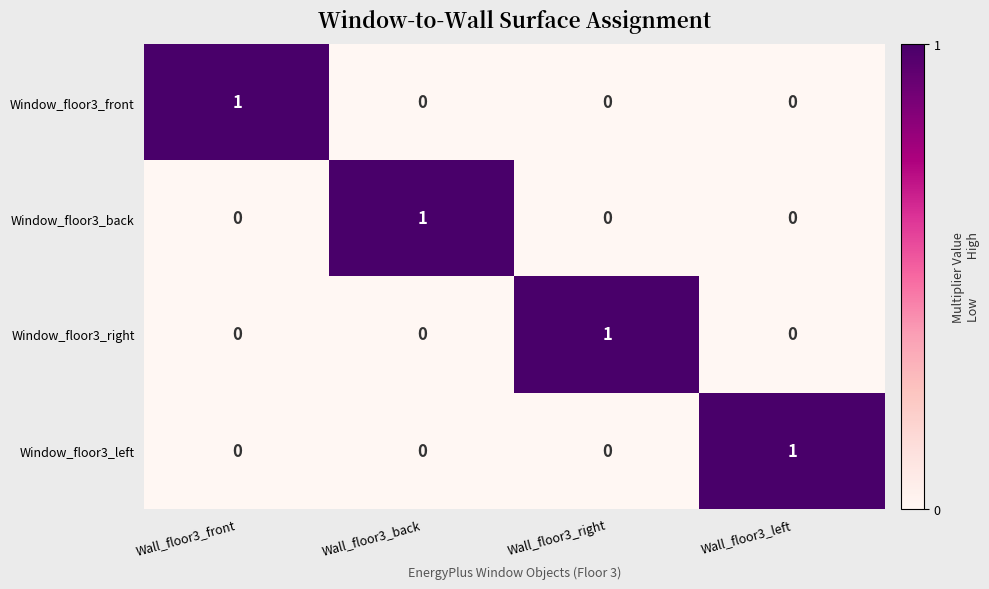

True or false: Window_floor3_back has a value of 1 at Wall_floor3_right.

False